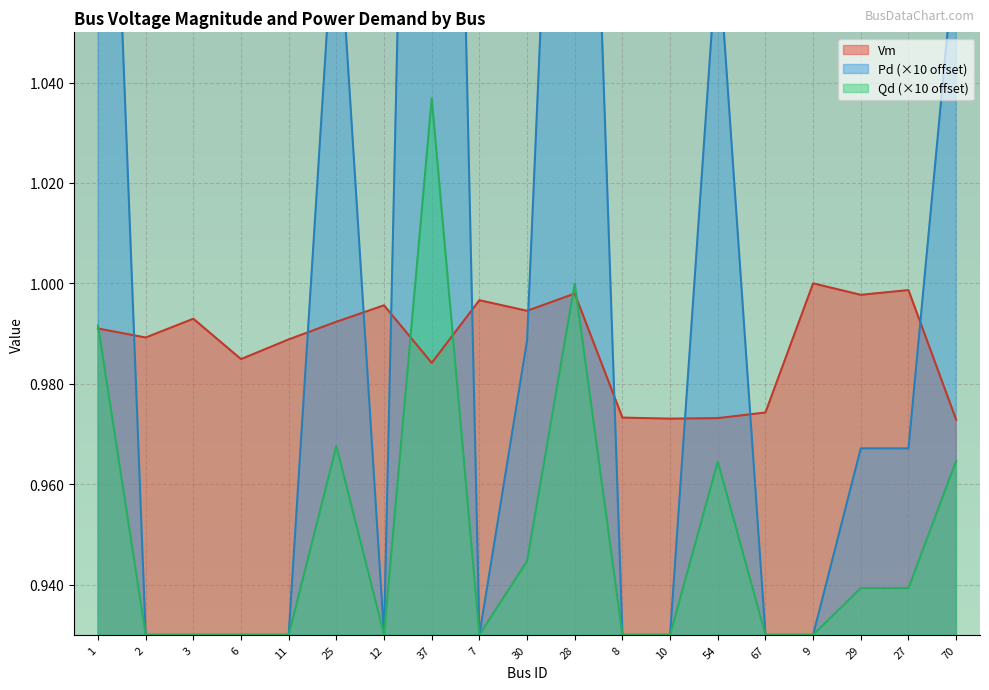

How many interior local valleys does the Vm series have?

6